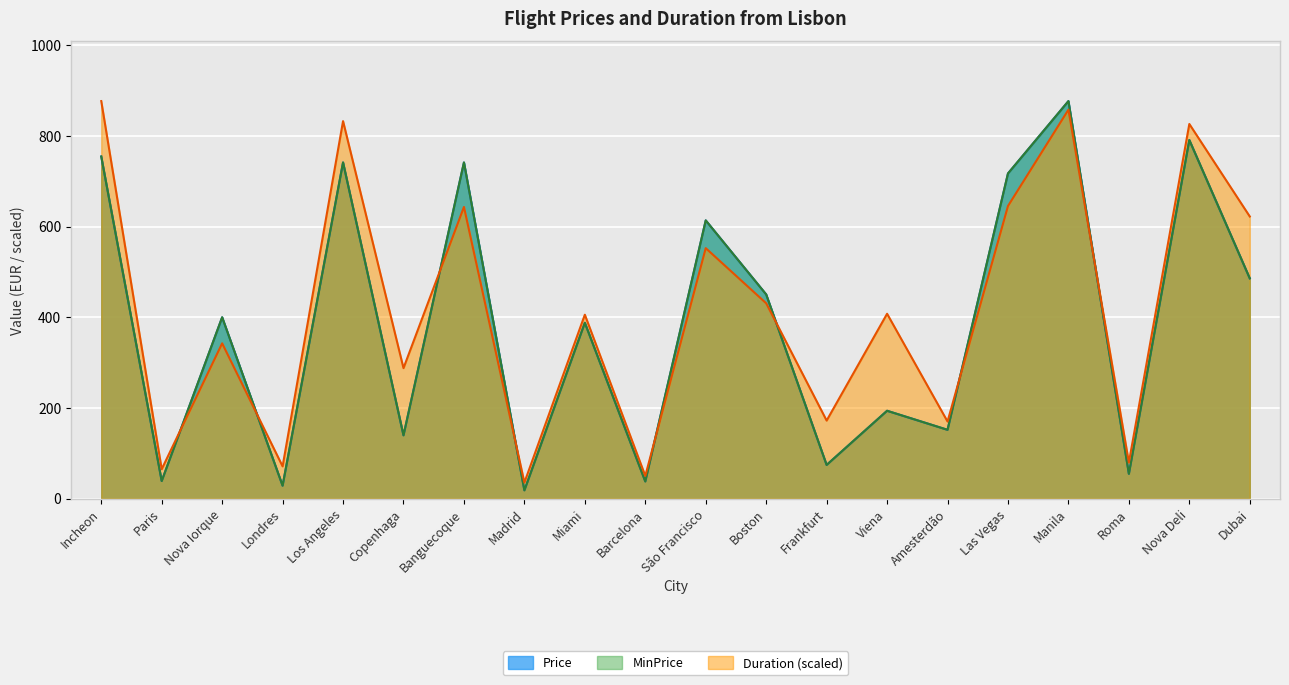

What is the value of the MinPrice point at the 6th from the left?

139.9